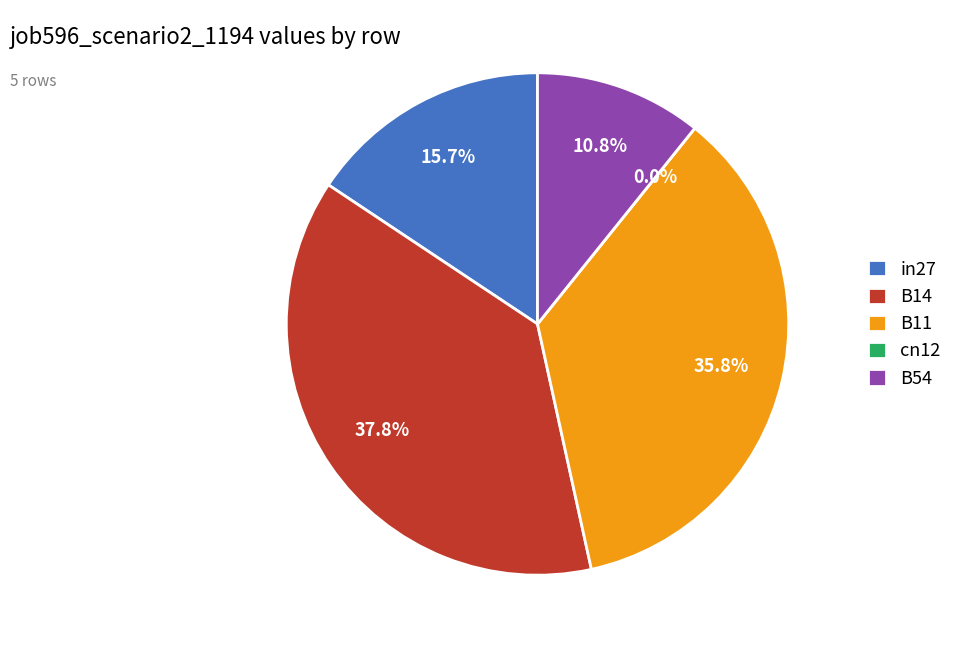

How much of the chart is everything except B11?

64.2%